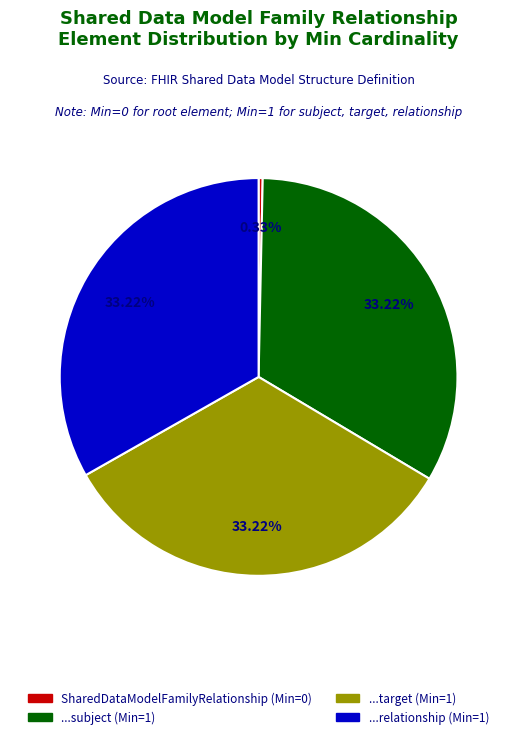

To the nearest percent, what is the difference between the largest and smallest slice percentages?

33%